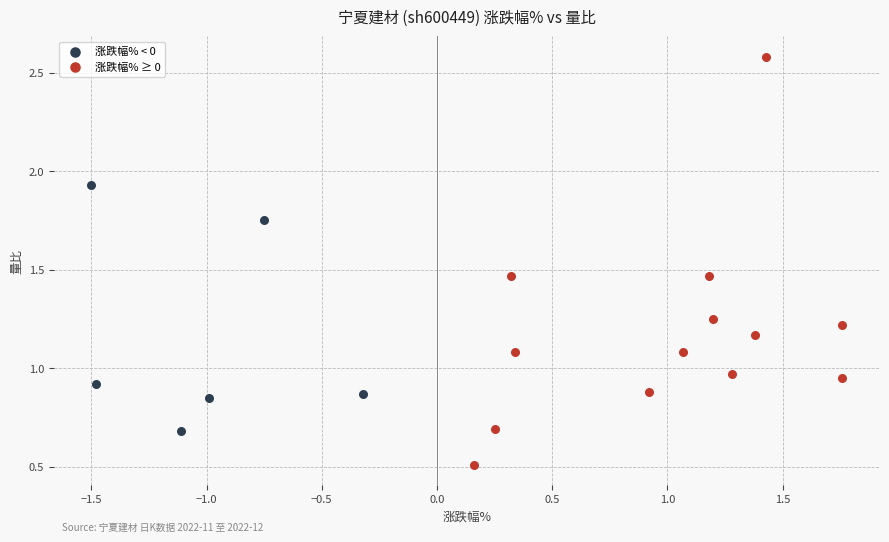

Which series has the widest spread of Y values?

涨跌幅% ≥ 0